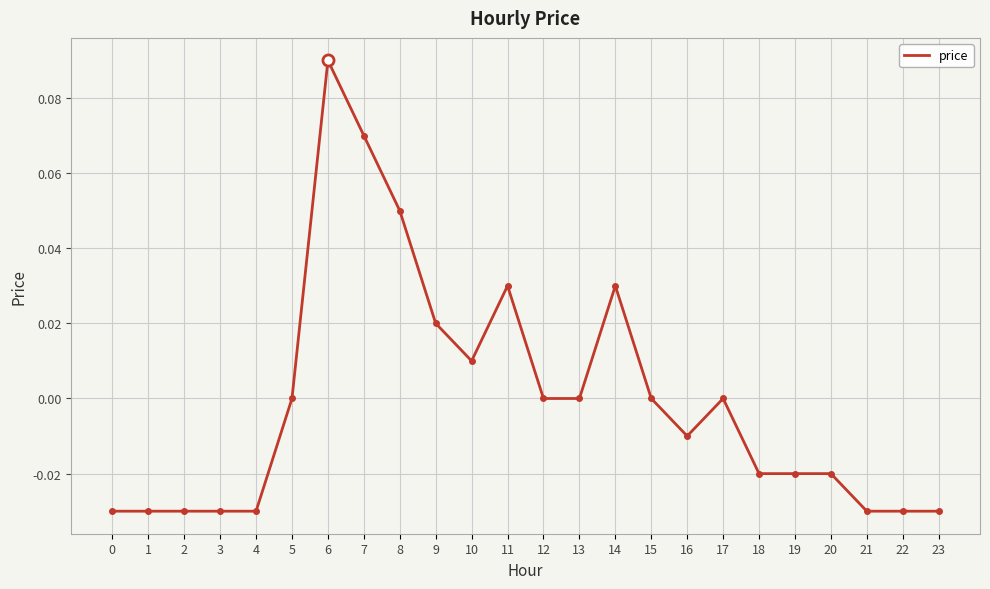

Is it true that the value at 12 is 0.0?

True